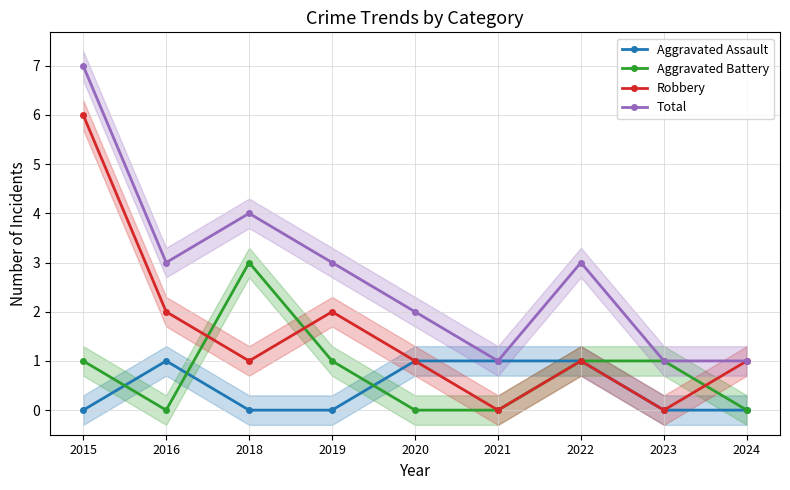

What is the average value of the Total series?

3